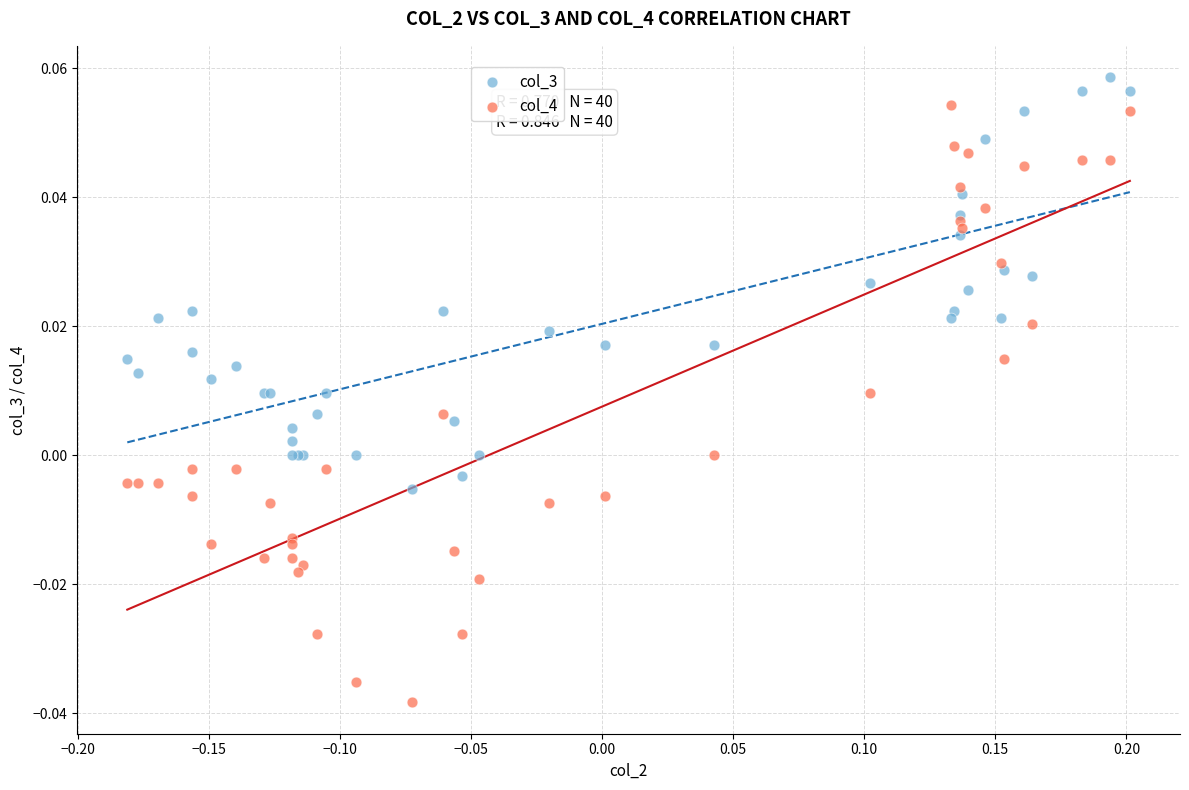

Which series contains the lowest Y value?

col_4